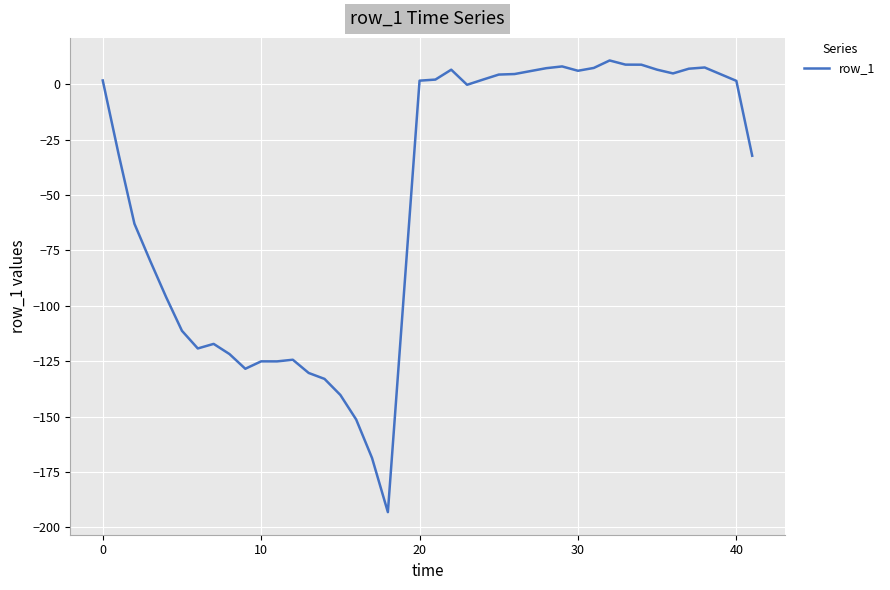

What is the minimum value shown in the chart?

-193.1